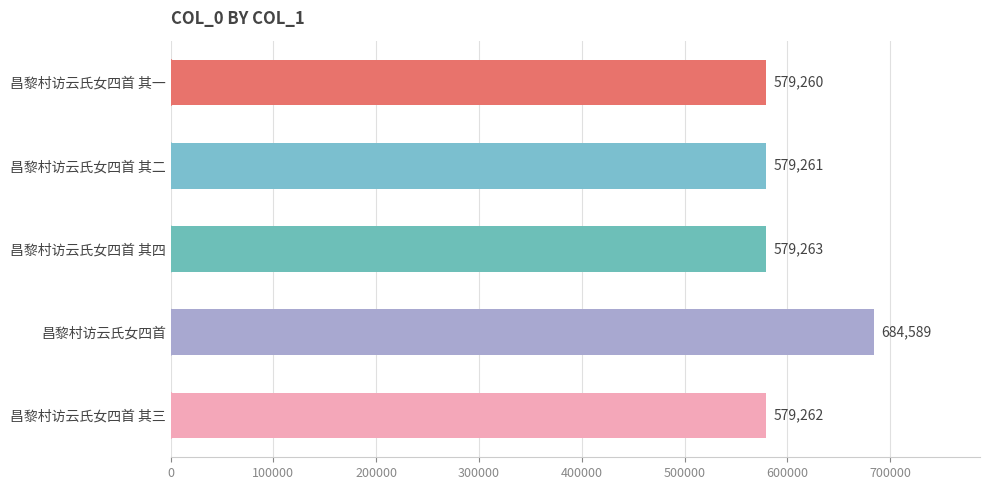

What position from the top is 昌黎村访云氏女四首 其四?

3